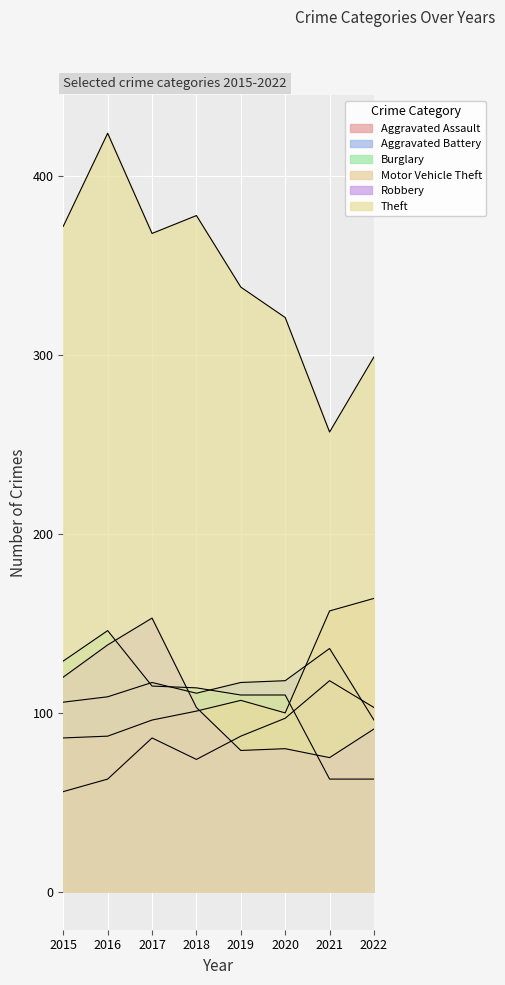

Reading left to right, transcribe all the data shown in this chart.

Aggravated Assault: 56	63	86	74	87	97	118	103
Aggravated Battery: 106	109	117	111	117	118	136	96
Burglary: 129	146	115	114	110	110	63	63
Motor Vehicle Theft: 86	87	96	101	107	100	157	164
Robbery: 120	138	153	103	79	80	75	91
Theft: 372	424	368	378	338	321	257	299